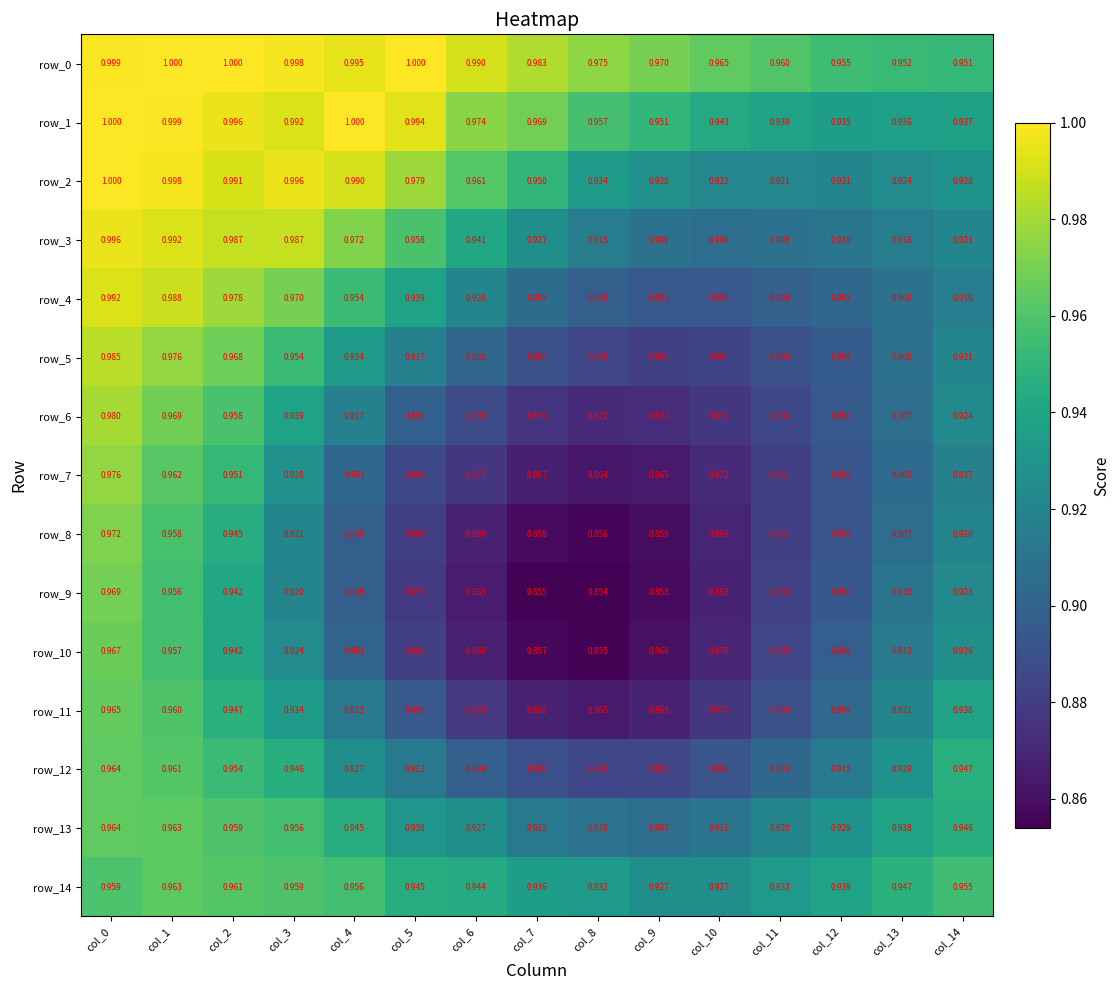

Is the value of row_5 at col_5 greater than the value of row_8 at col_5?

Yes